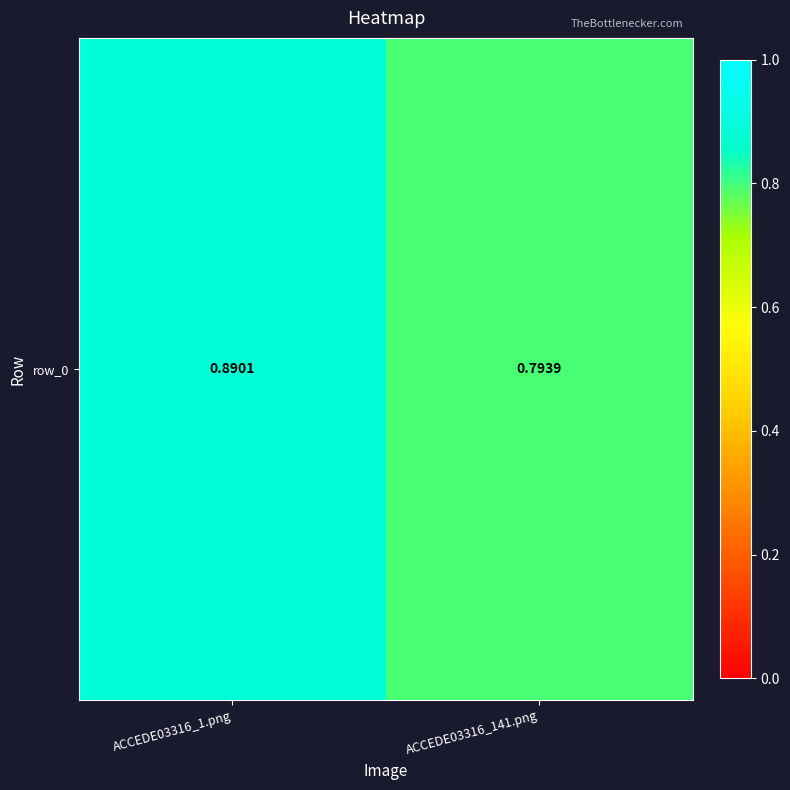

Where is the data nearest to the value 0?

ACCEDE03316_141.png